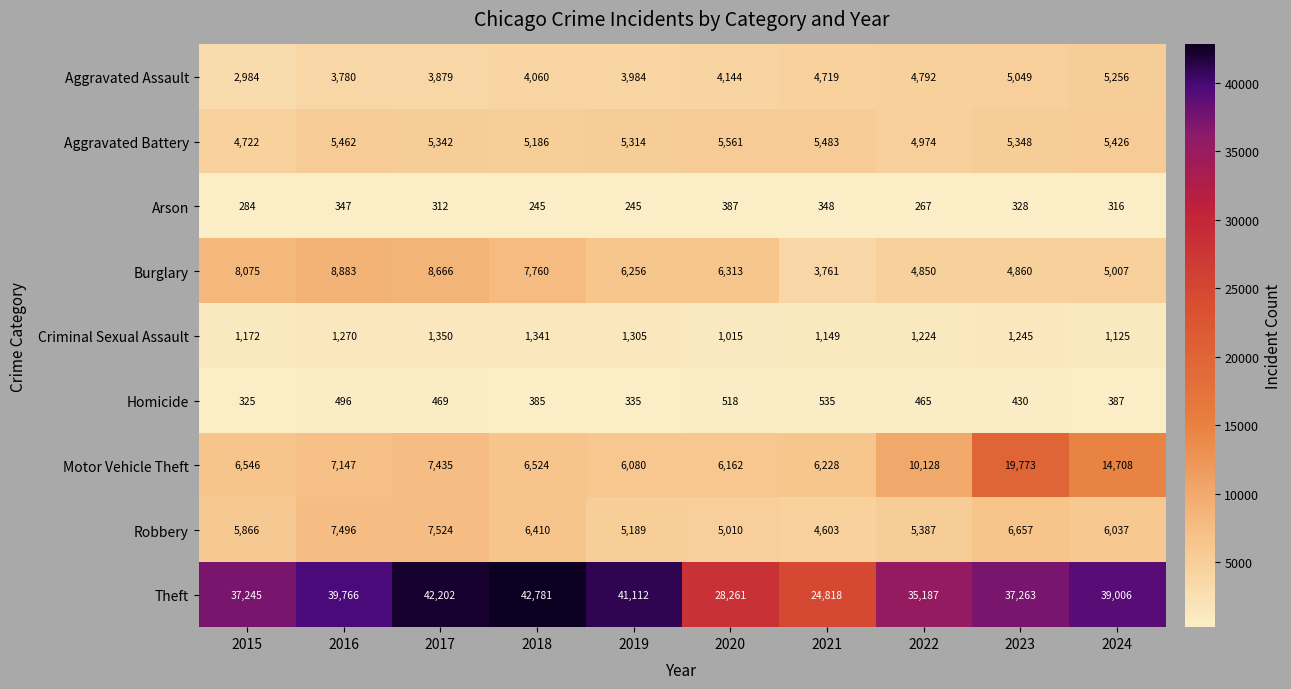

Where is Aggravated Assault nearest to the value 4120?

2020